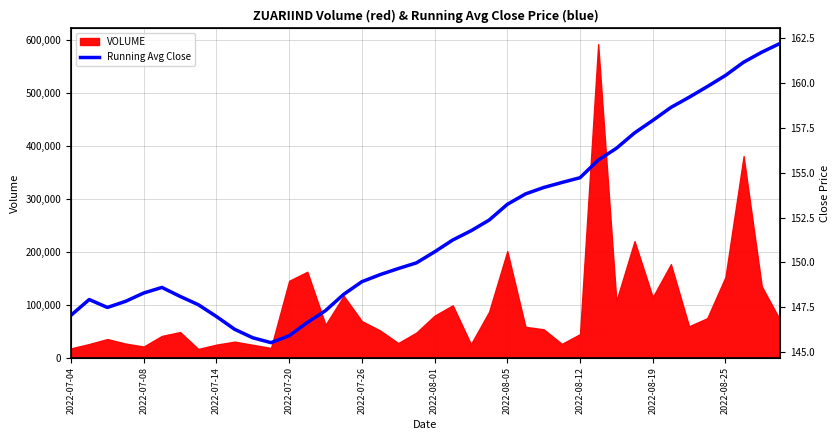

What is the highest value of the VOLUME series?

592480